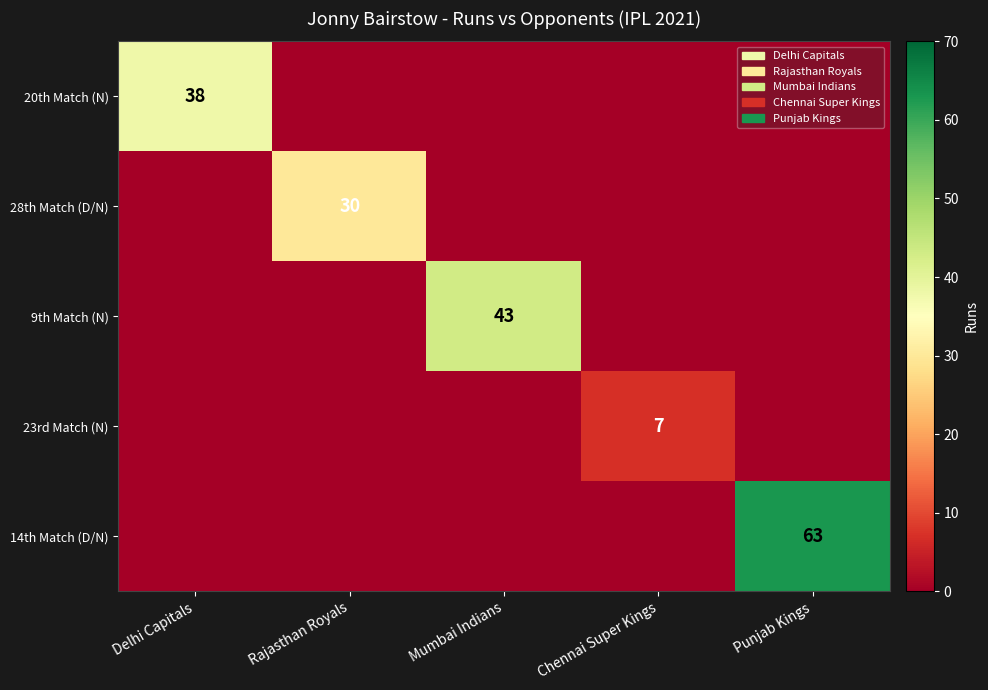

The 14th Match (D/N) series shows 63 at Punjab Kings. True or false?

True